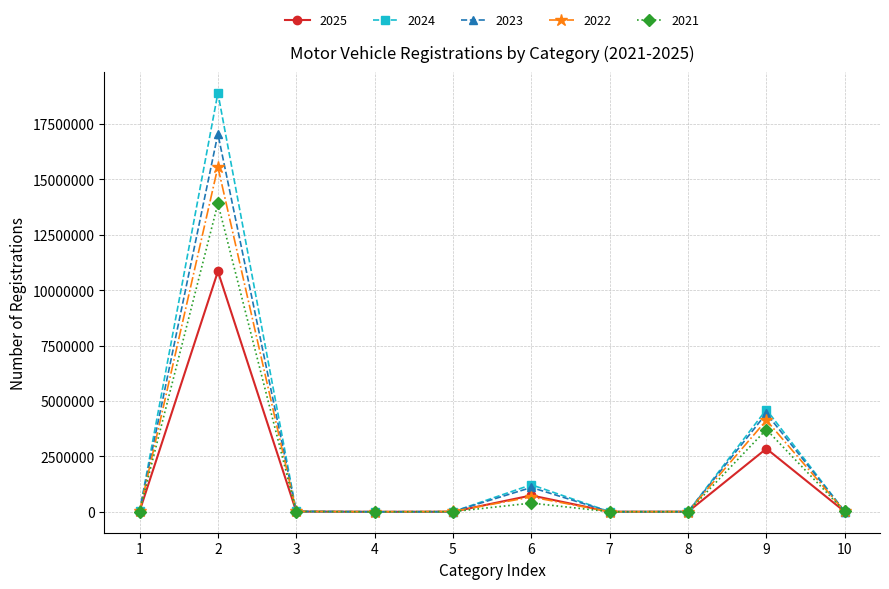

List the series in order of their peak value, highest first.

2024, 2023, 2022, 2021, 2025